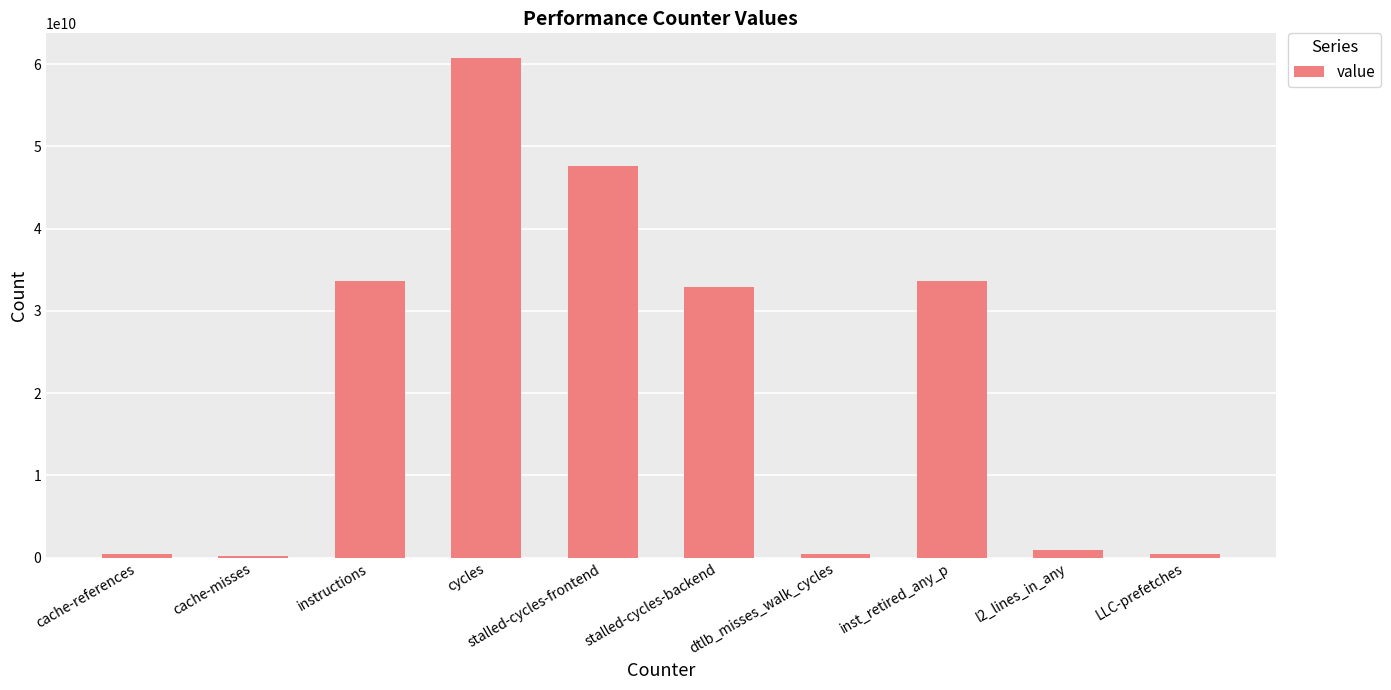

How many bars are there in total?

10